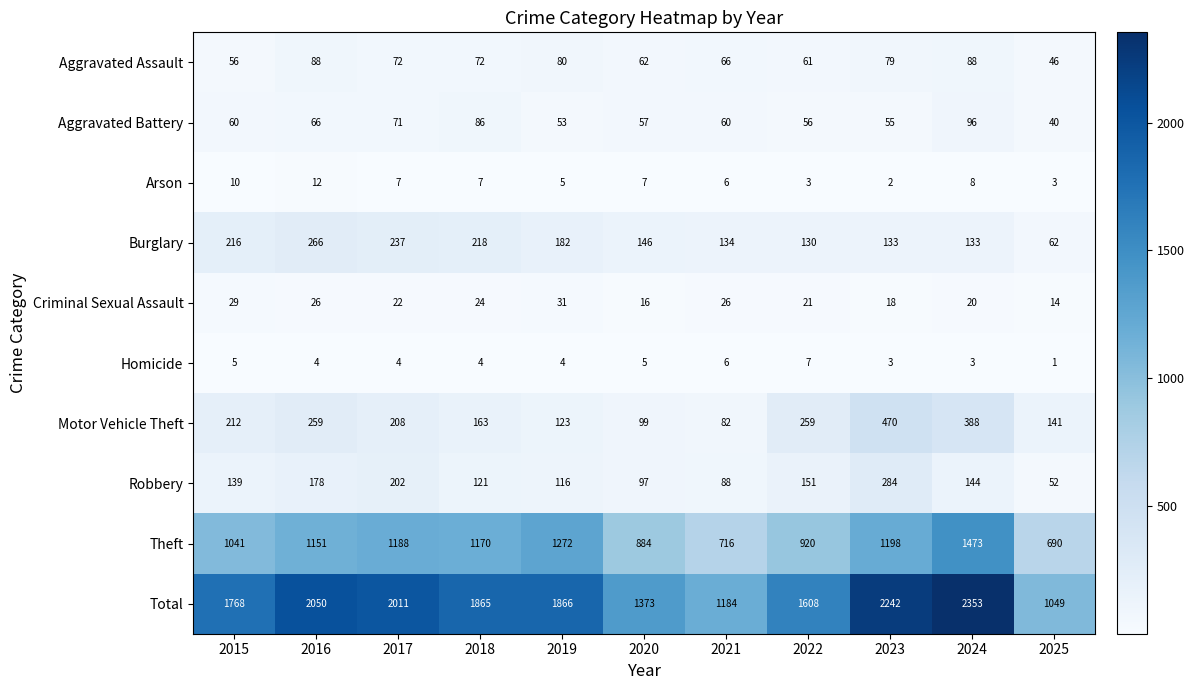

At which label is Theft closest to 1081?

2015